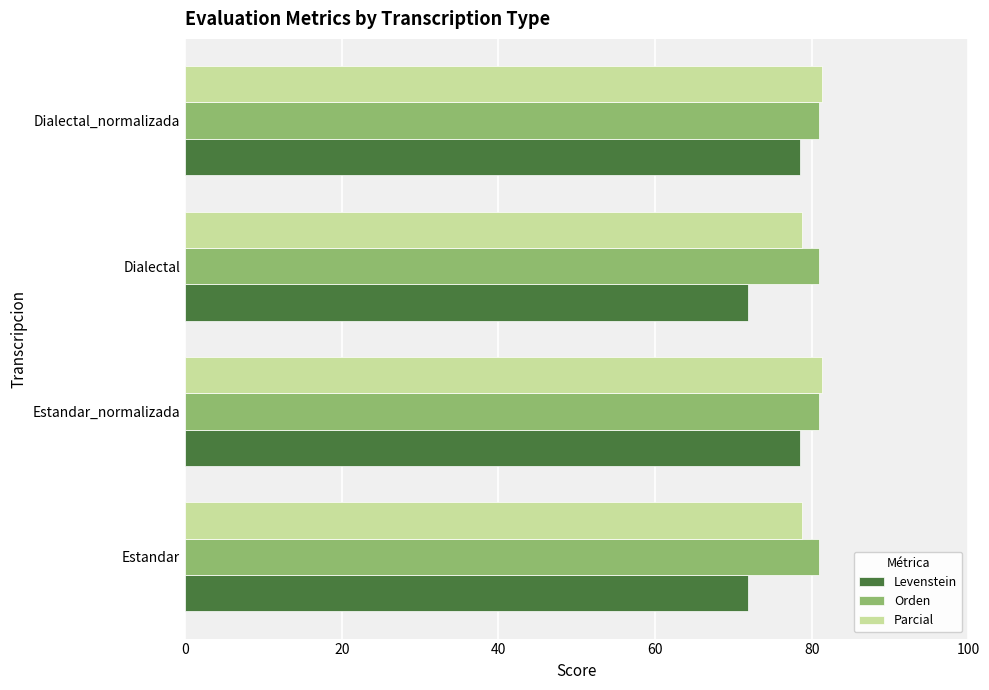

Is the value of Parcial at Estandar_normalizada greater than the value of Levenstein at Dialectal?

Yes